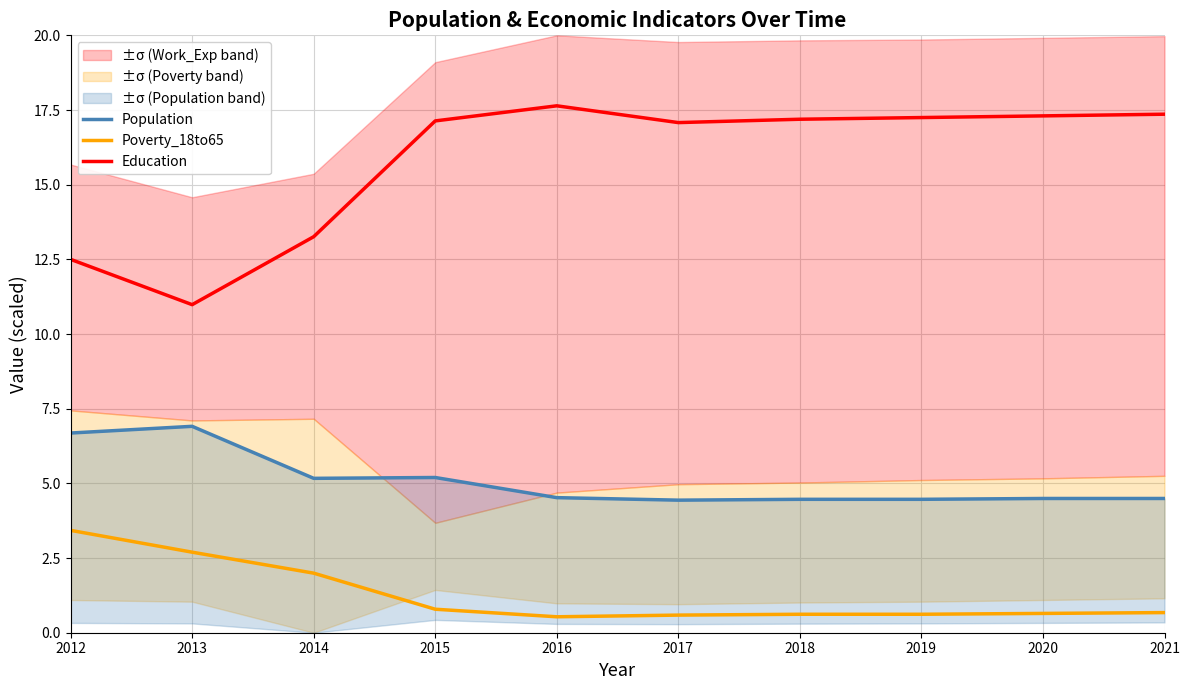

What is the spread (max minus min) of values at 2013?

8.3